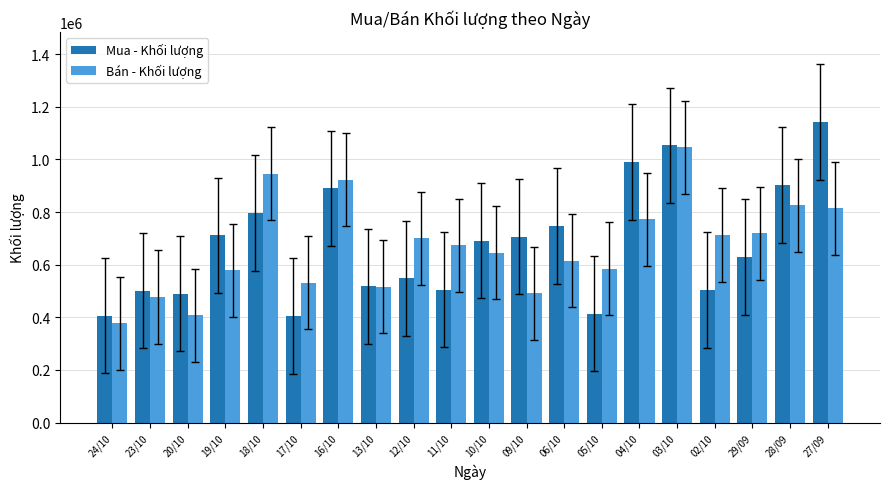

Rank the series at 05/10 from highest to lowest value.

Bán - Khối lượng, Mua - Khối lượng